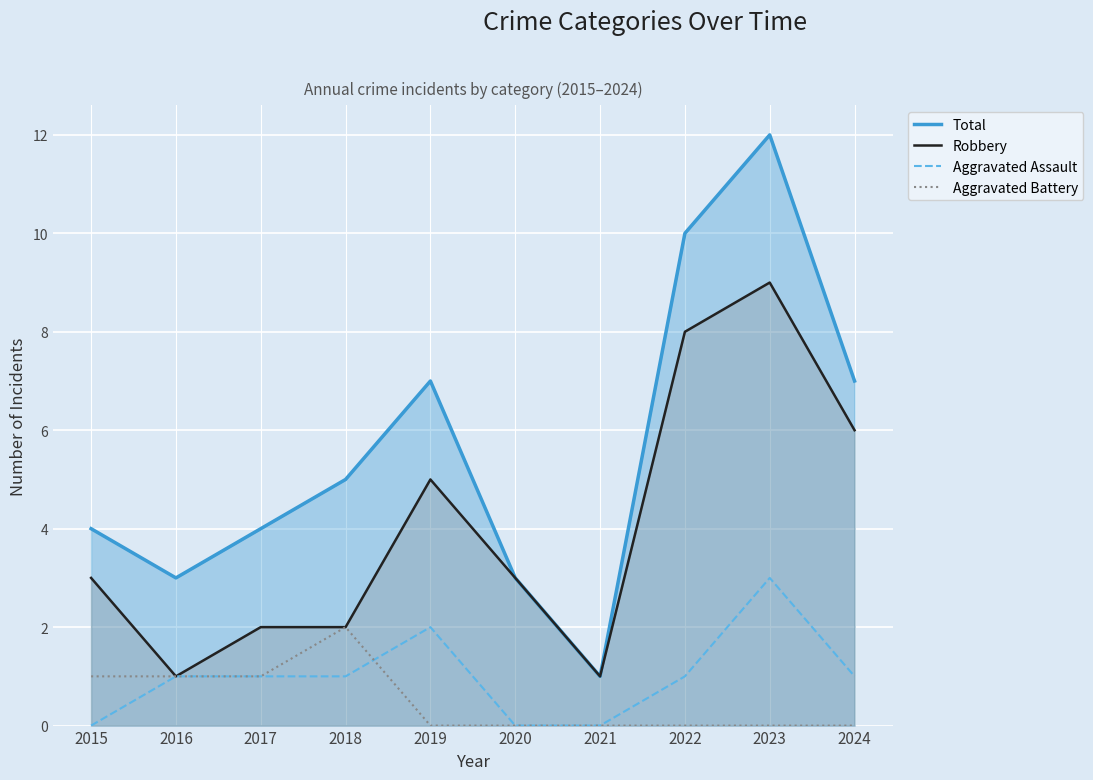

Between 2017 and 2021, which is larger?

2017